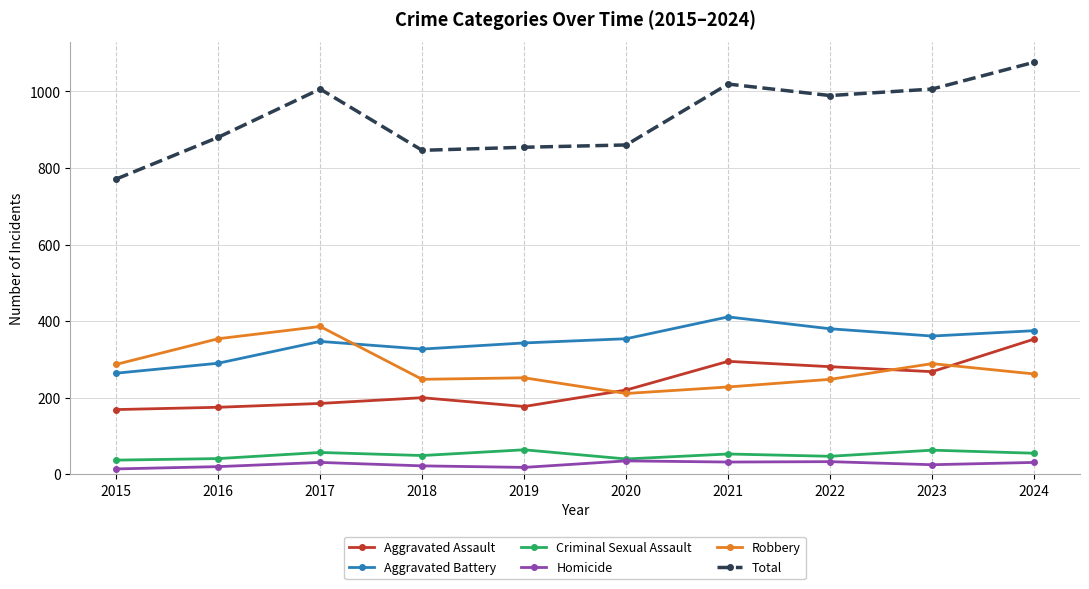

Which series has the widest spread of values?

Total